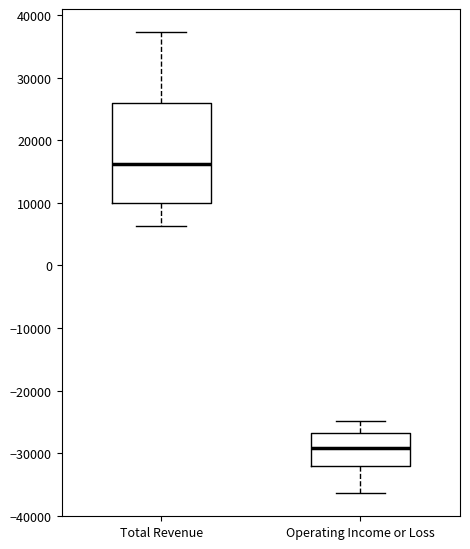

Where does the lower whisker of the box for Operating Income or Loss end on the y-axis? The values are not printed on the chart, so give them approximately, as read against the axis.

-36000